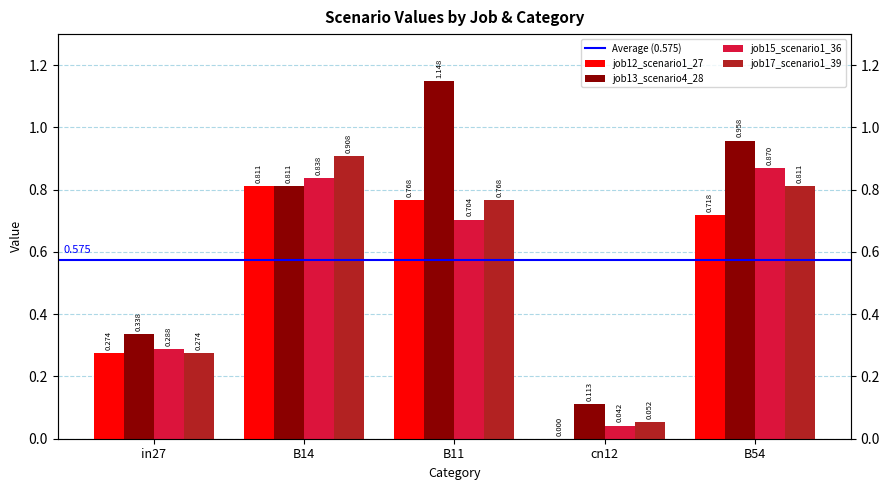

The job13_scenario4_28 series shows 0.1 at cn12. True or false?

True